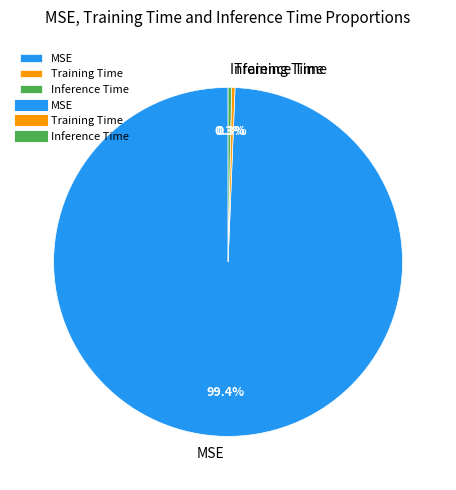

To the nearest percent, what percentage of the pie is MSE?

99%